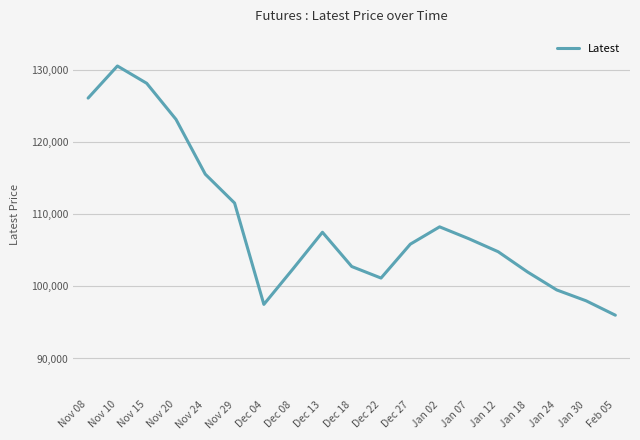

Which label corresponds to the largest value in the chart?

Nov 10